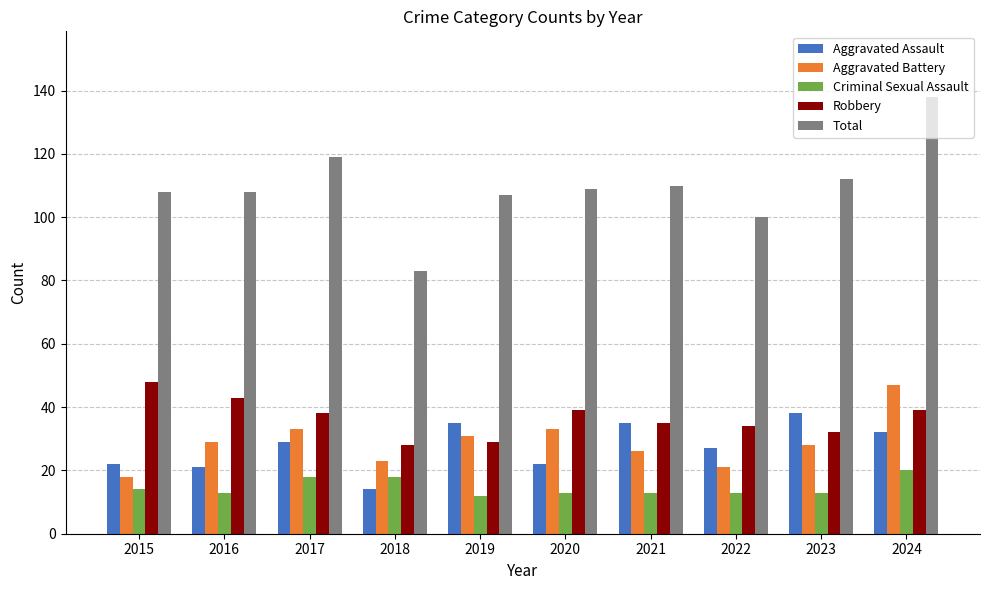

Which category has the lowest value in the Aggravated Battery series?

2015